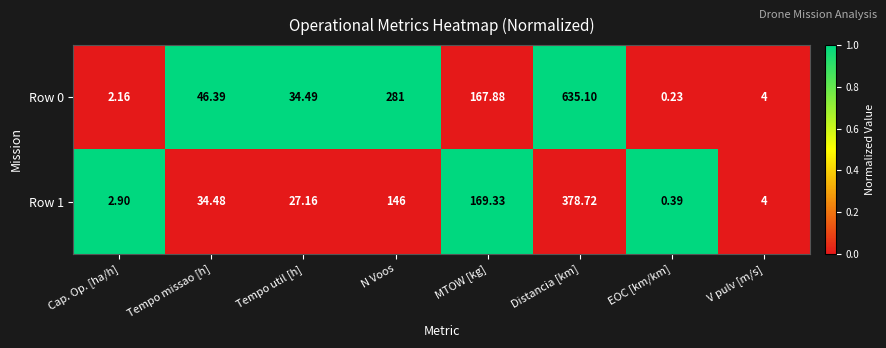

How many categories are shown in the chart?

8